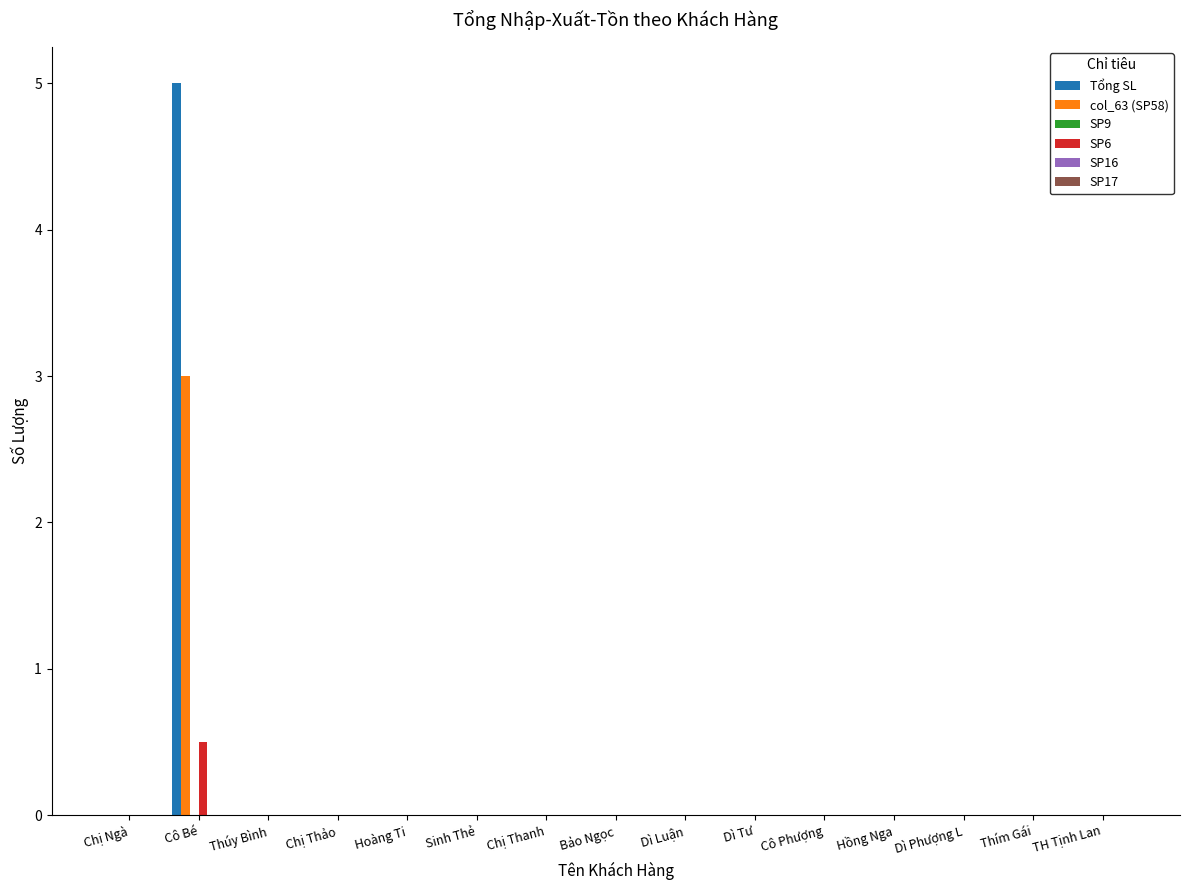

At which category is the sum across all series the highest?

Cô Bé